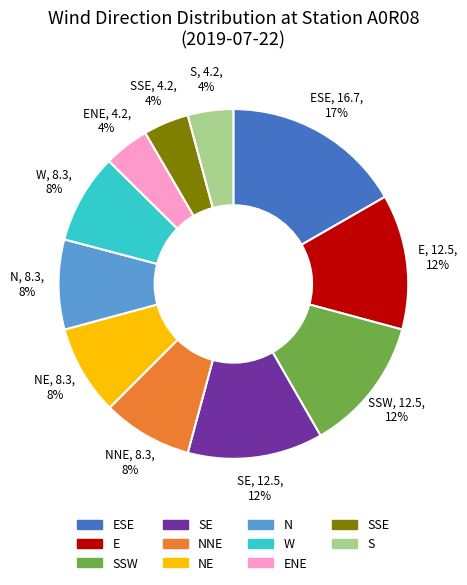

To the nearest percent, what is the average slice percentage?

9%